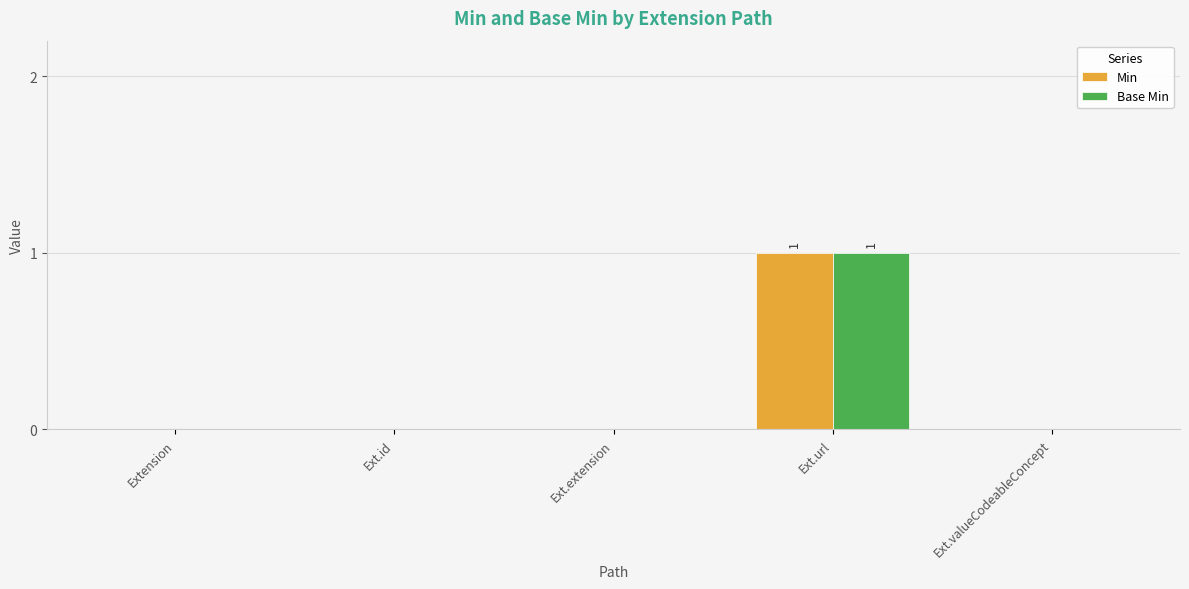

The Min series shows -1 at Ext.id. True or false?

False